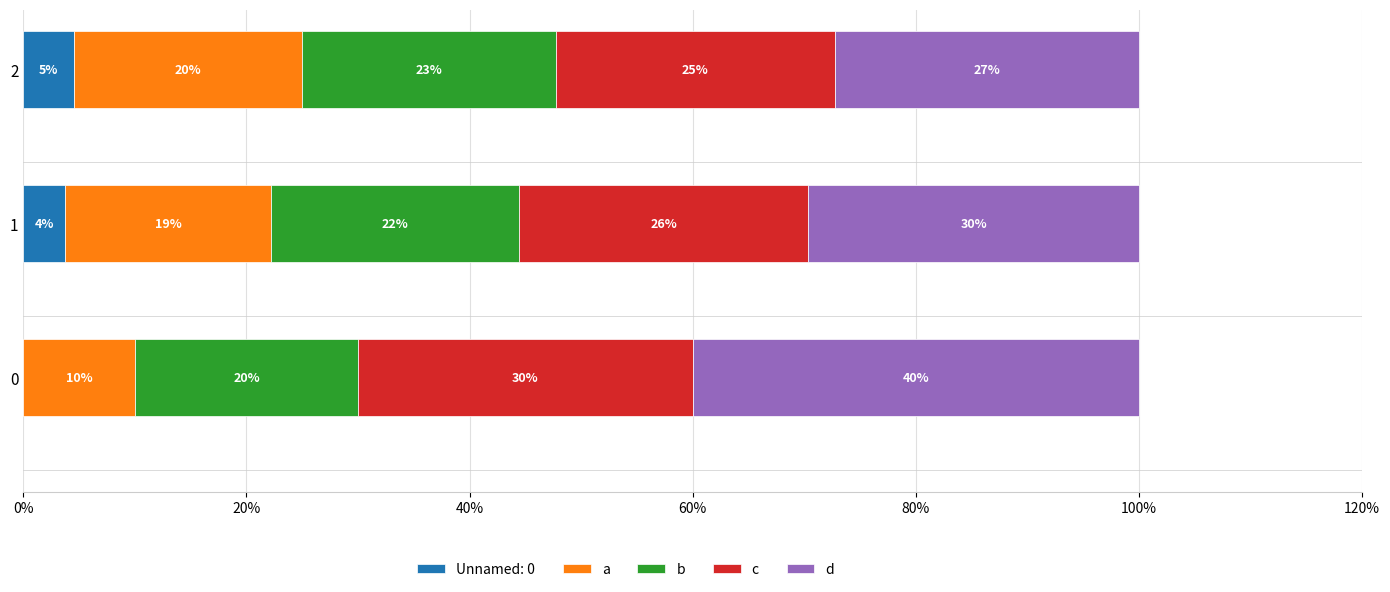

What is the total value across all series at 2?

100.0